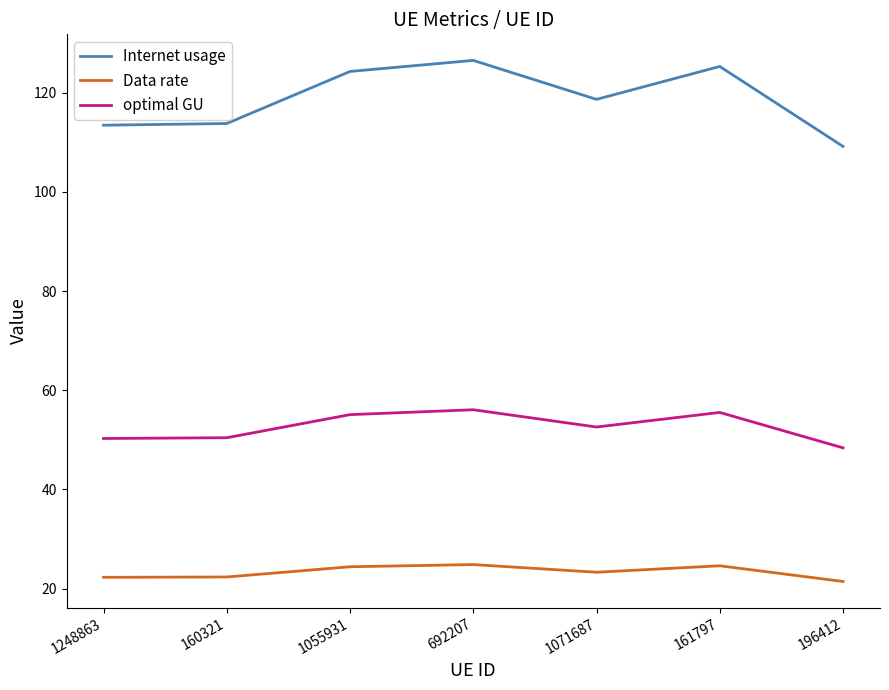

Is it true that optimal GU equals 22.3 at 692207?

False